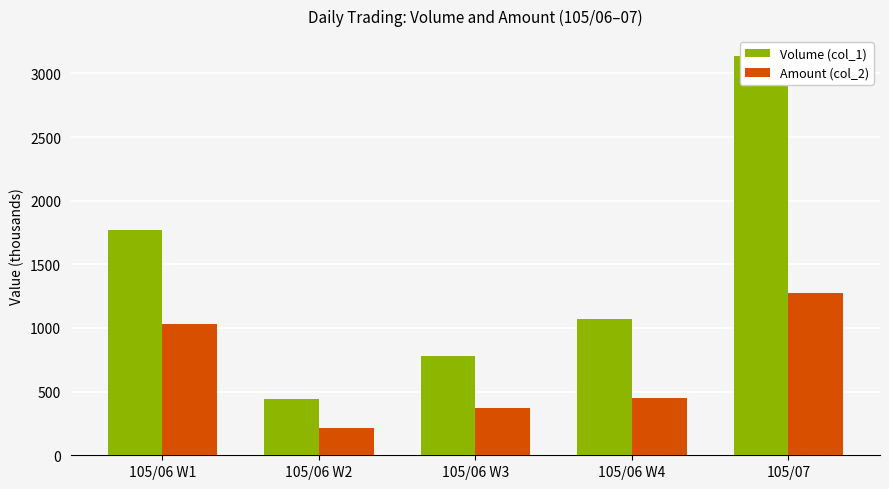

Is it true that Amount (col_2) equals 784.6 at 105/07?

False